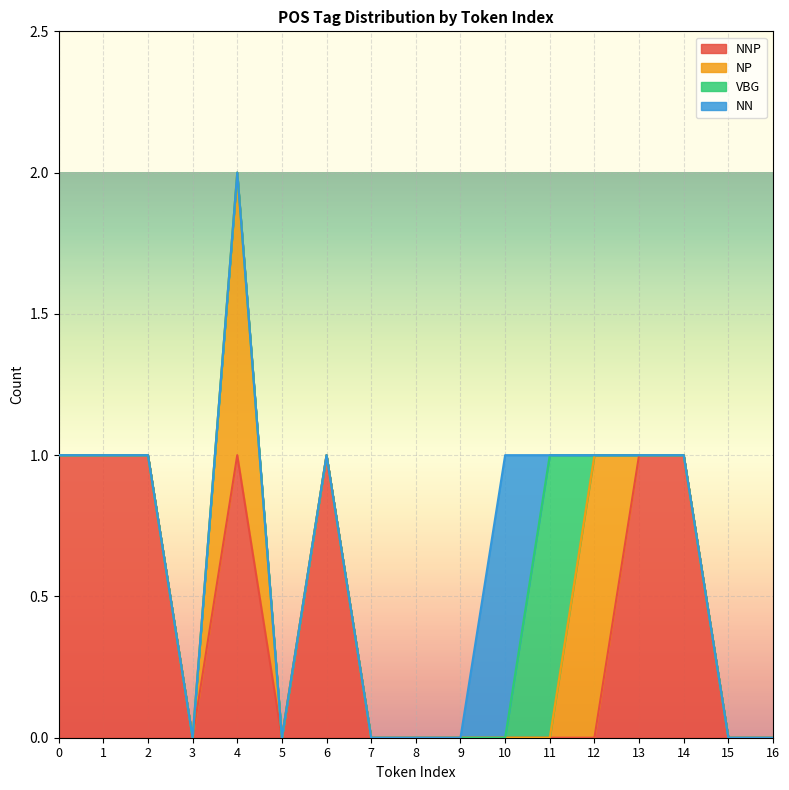

True or false: NNP and NP cross at least once.

True